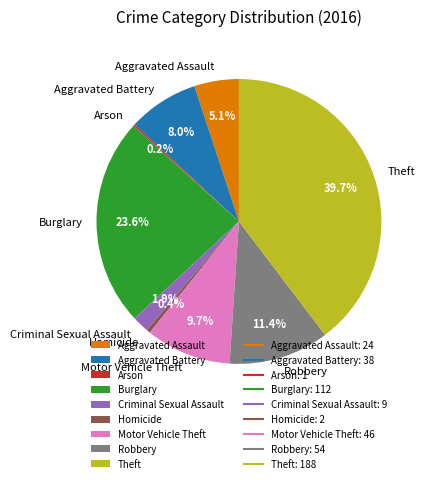

Which slice is the largest?

Theft